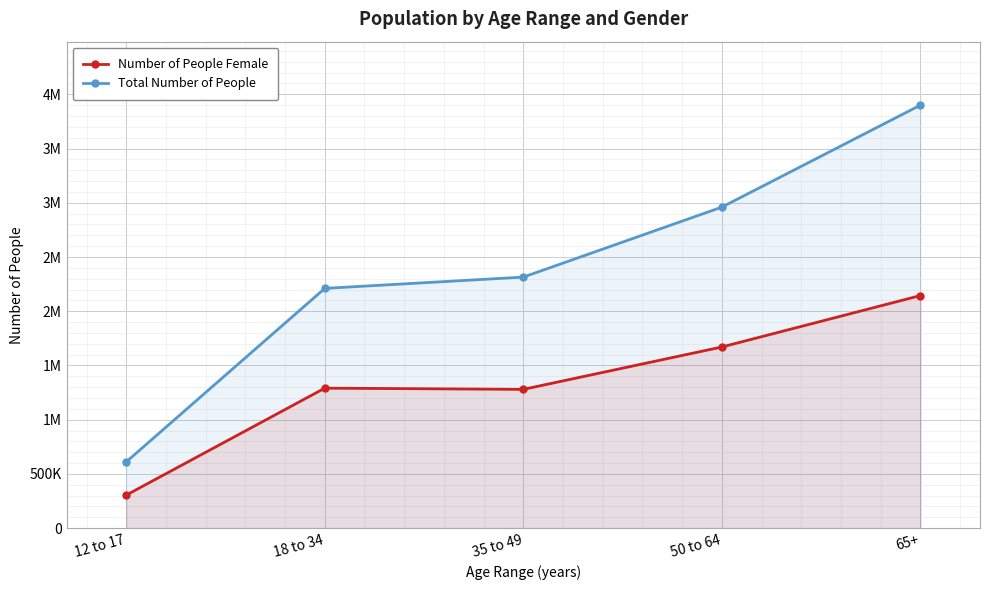

How many distinct data groups are displayed?

2